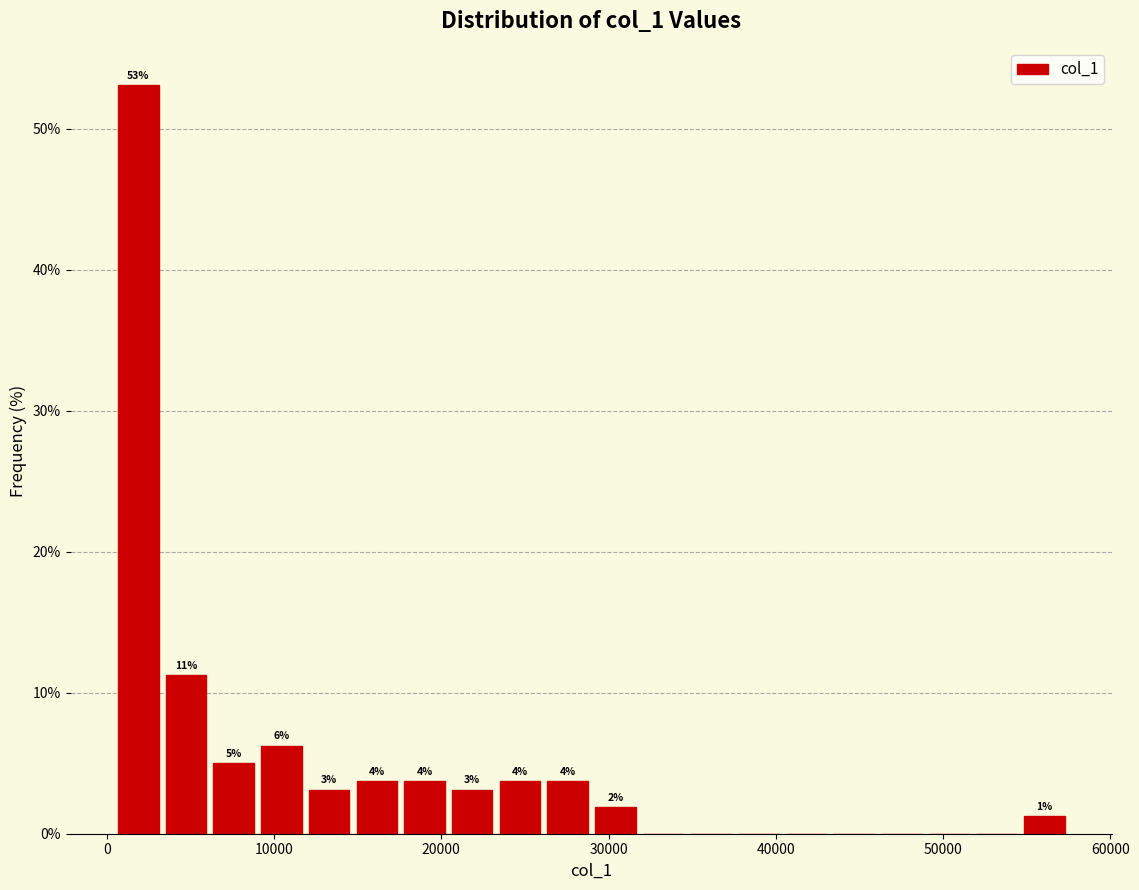

Around what value on the x-axis is the tallest bar? Give the approximate position of its centre, as read against the axis.

2000